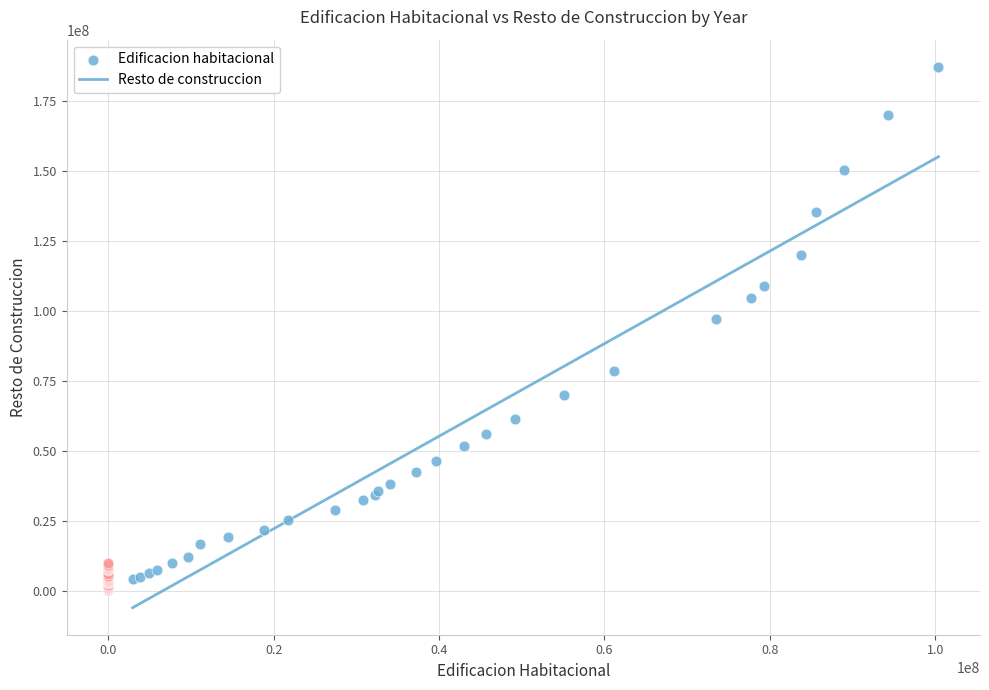

Which series contains the highest Y value?

Edificacion habitacional